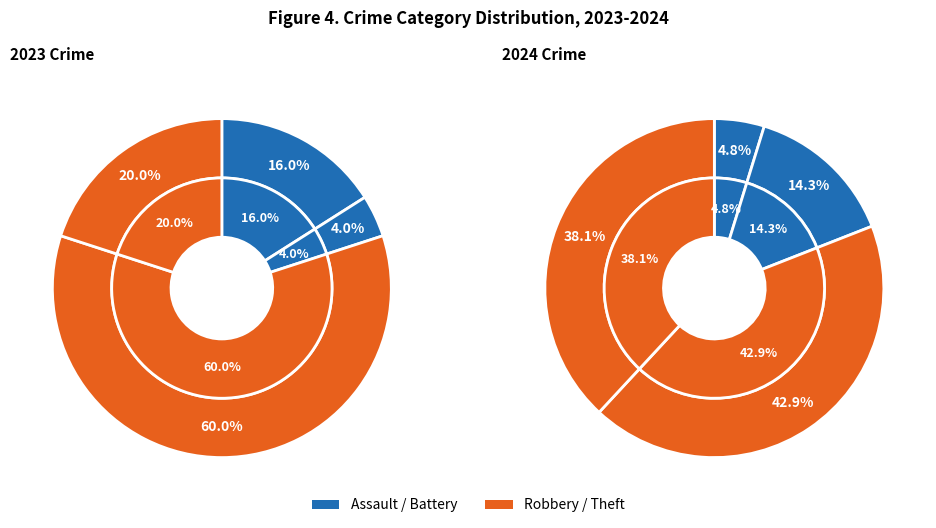

What portion of the pie excludes values_2023?

84.0%